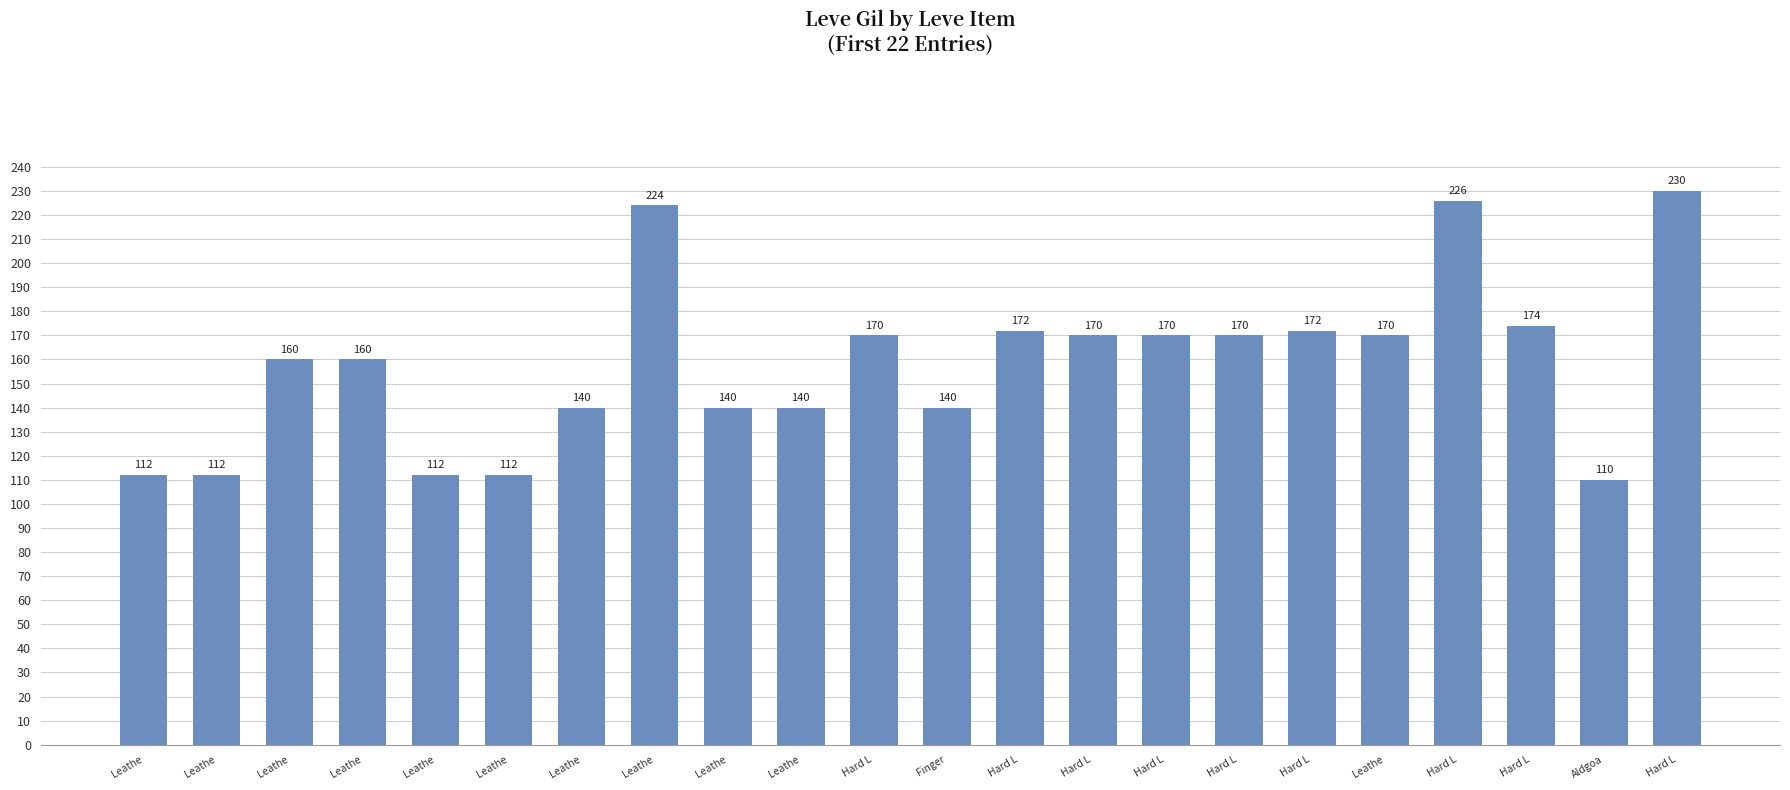

Which category has the lowest value across all series?

Aldgoa